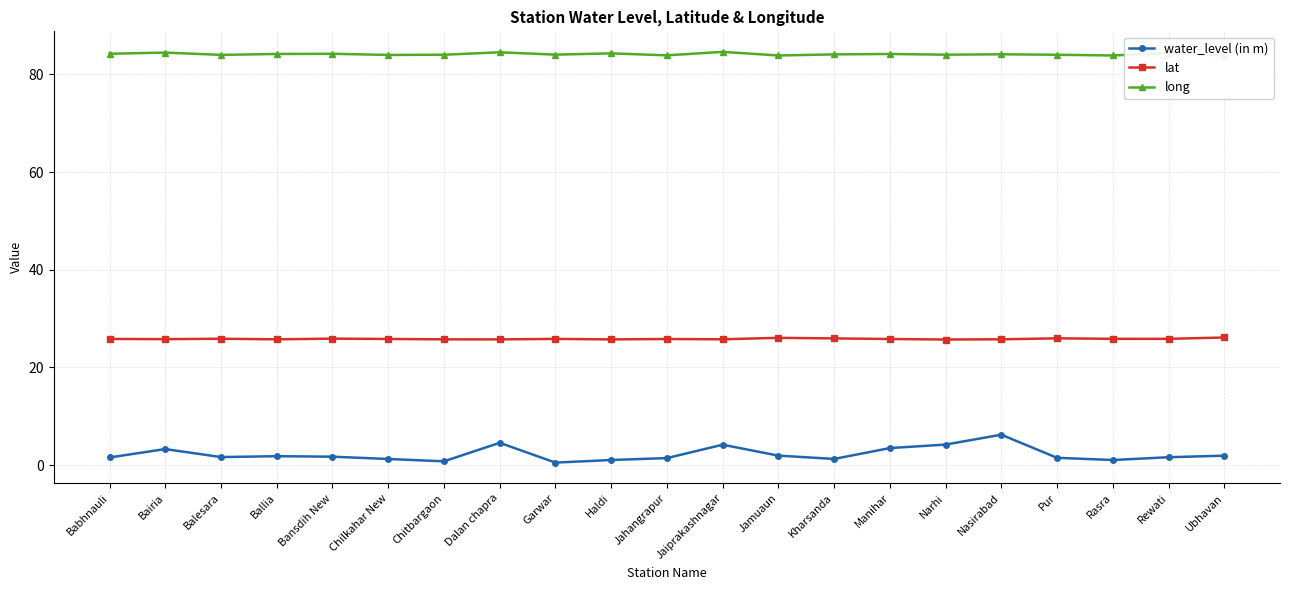

Is the value of water_level (in m) at Haldi greater than the value of lat at Manihar?

No